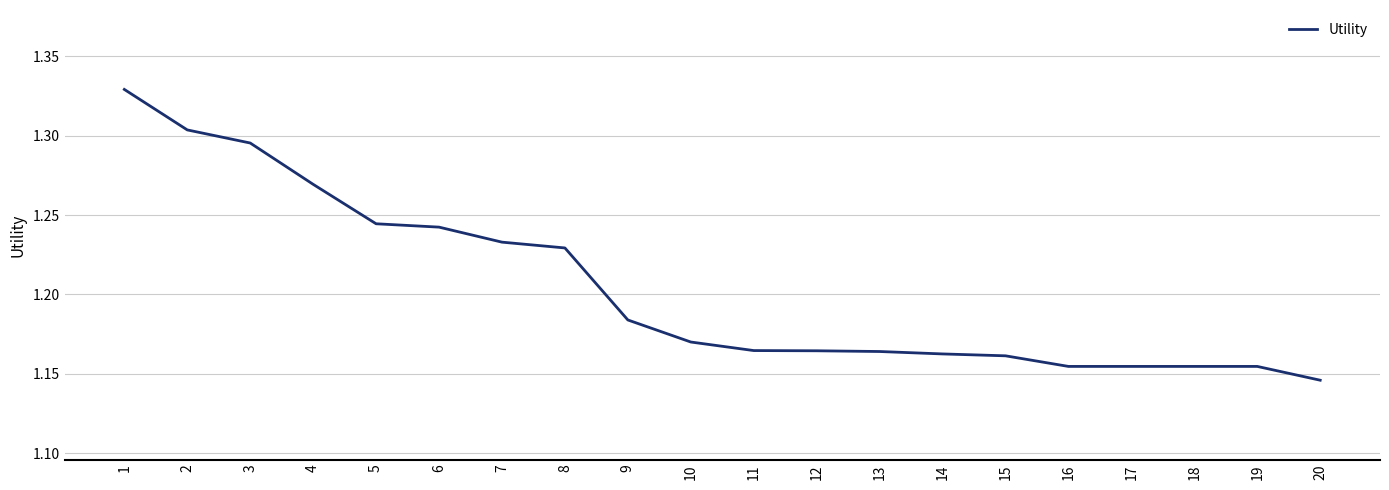

What is the ratio of the value at 13 to the value at 12?

1.0